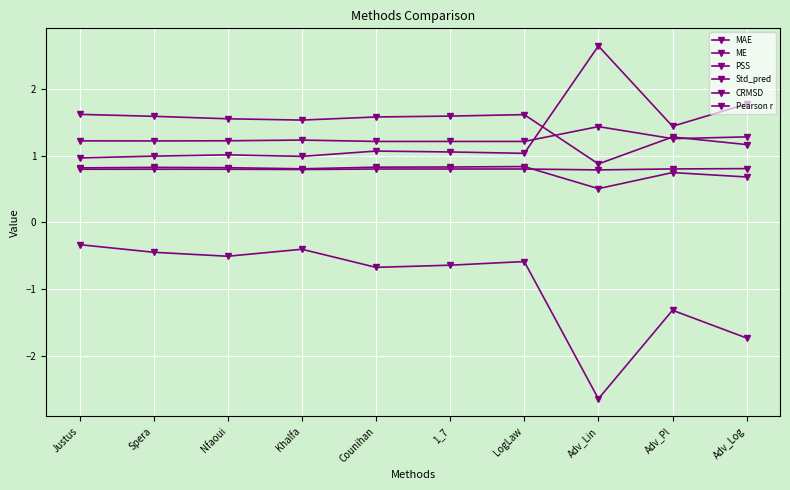

Count the number of categories in the chart.

10